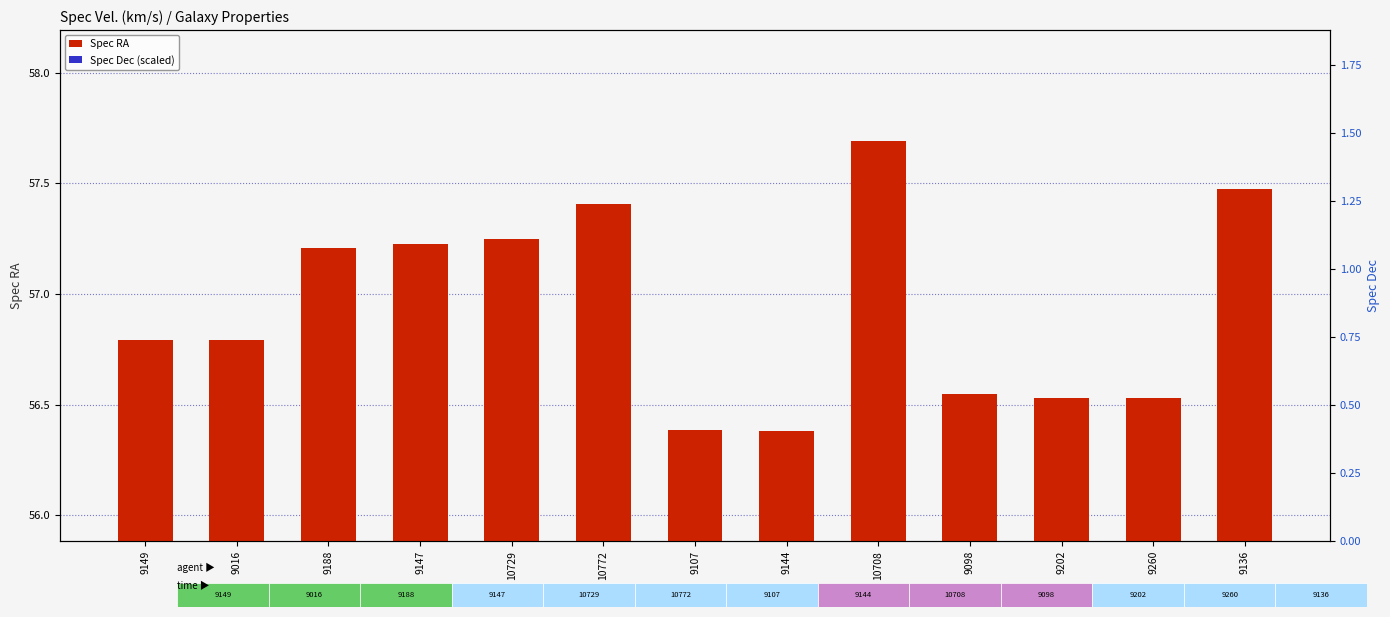

The value of Spec RA at 9188 is 16.6. True or false?

False